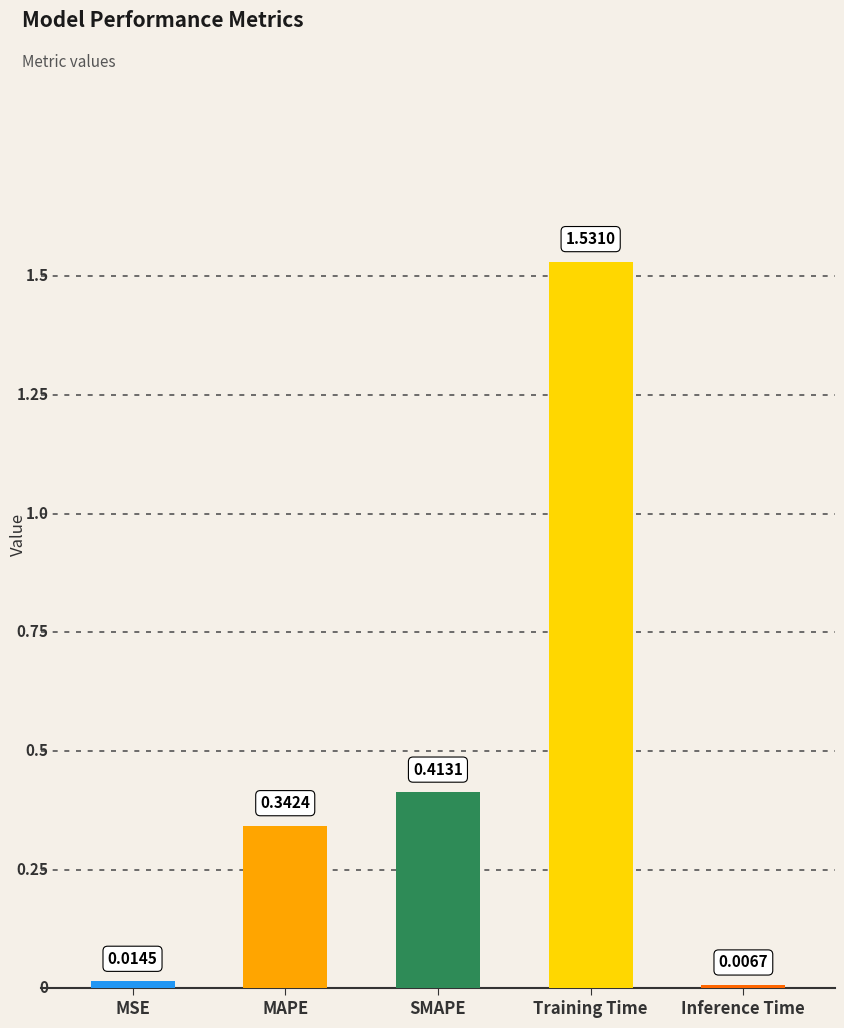

At which label is the value closest to 0?

Inference Time